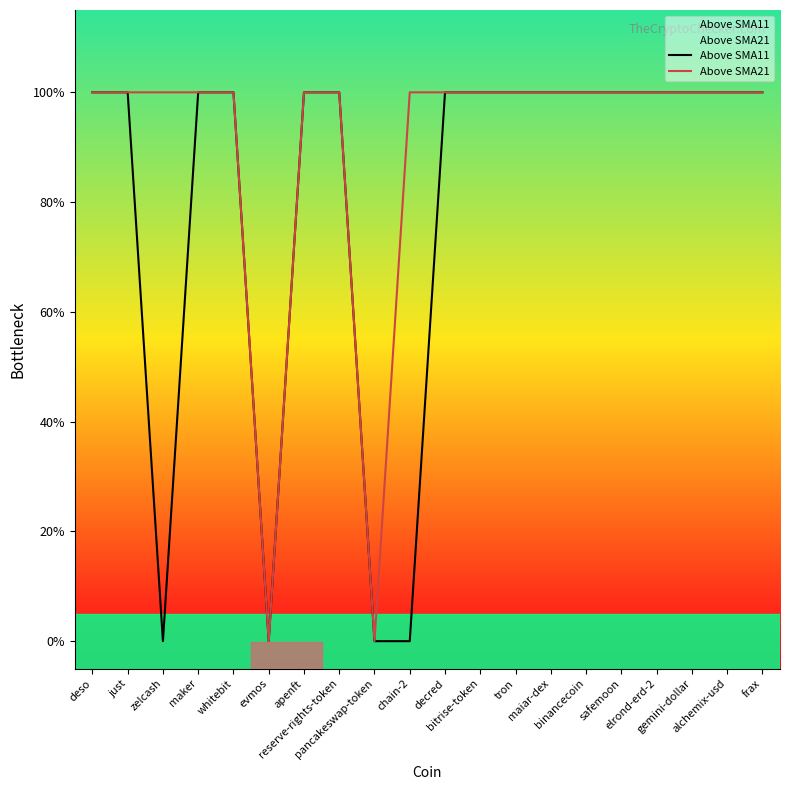

Rank the categories by Above SMA21 value from highest to lowest.

deso, just, zelcash, maker, whitebit, apenft, reserve-rights-token, chain-2, decred, bitrise-token, tron, maiar-dex, binancecoin, safemoon, elrond-erd-2, gemini-dollar, alchemix-usd, frax, evmos, pancakeswap-token